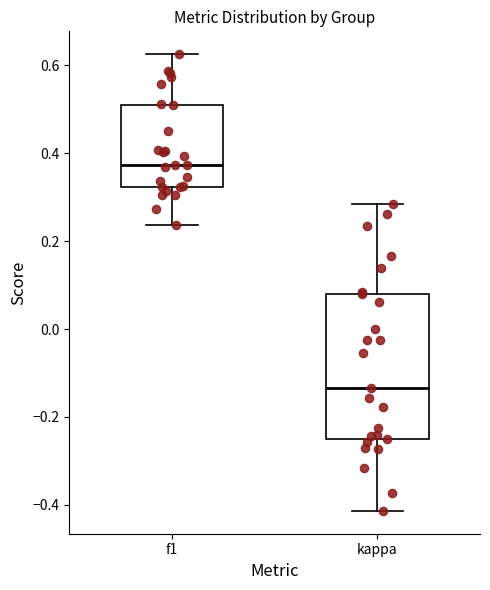

Reading left to right, transcribe this box plot: for each box, give where its median line is, the range the box spans, and where its two whiskers end, as read against the y-axis. The values are not printed on the chart, so give them approximately, as read against the axis.

f1: median 0.38, box 0.32 to 0.52, whiskers 0.24 to 0.62
kappa: median -0.14, box -0.24 to 0.08, whiskers -0.42 to 0.28